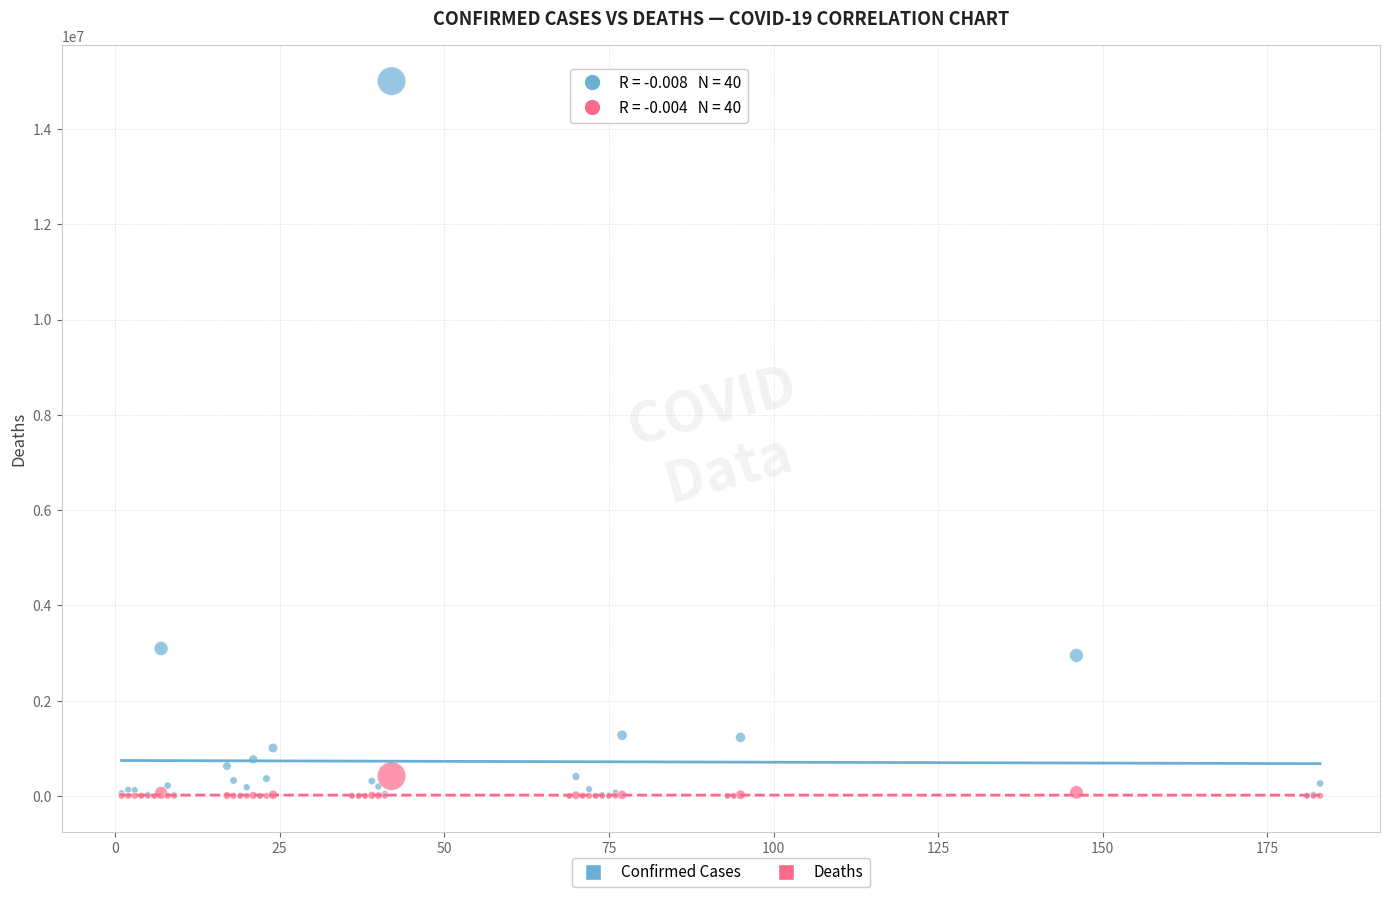

What are all the series names shown in the legend?

Confirmed Cases, Deaths